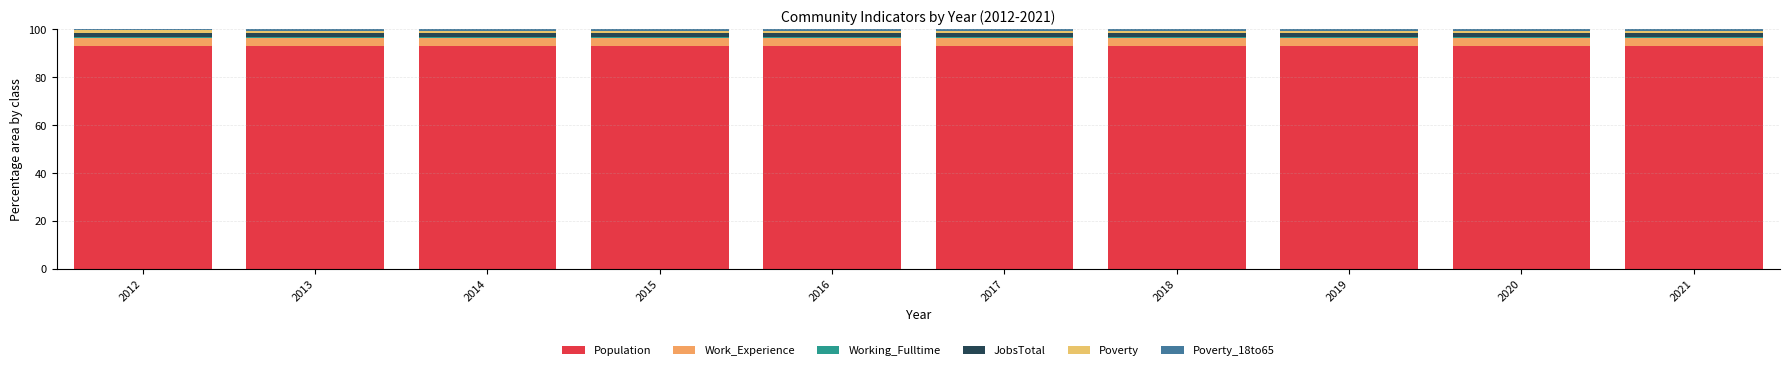

Are the bars horizontal?

No